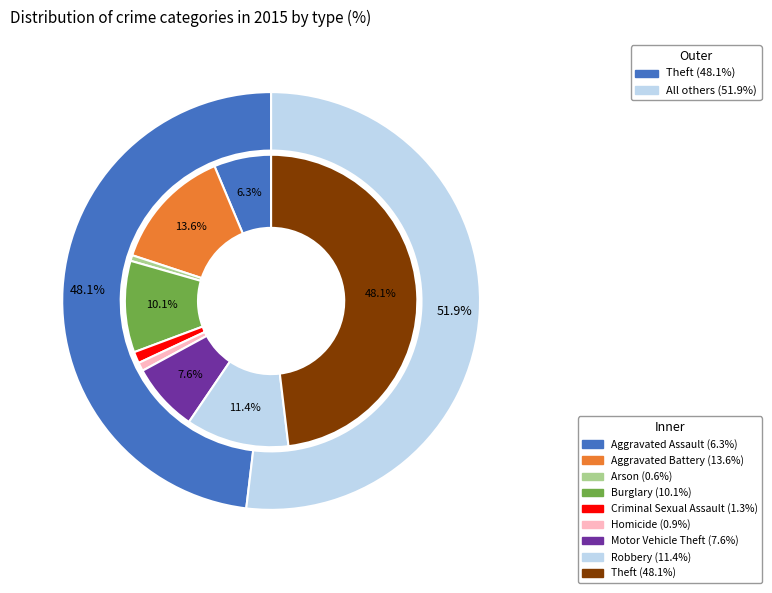

Between Burglary and Homicide, which is larger?

Burglary